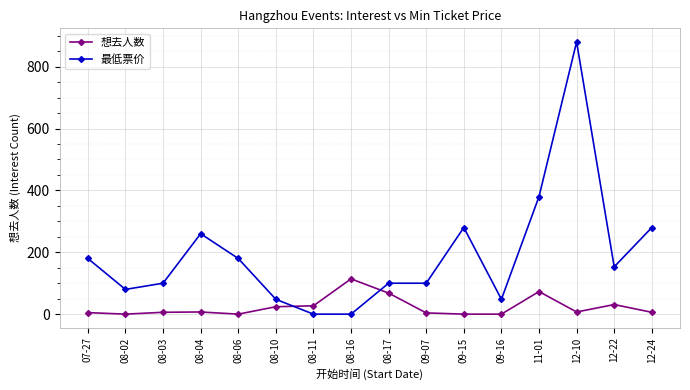

What is the total value across all series at 11-01?

453